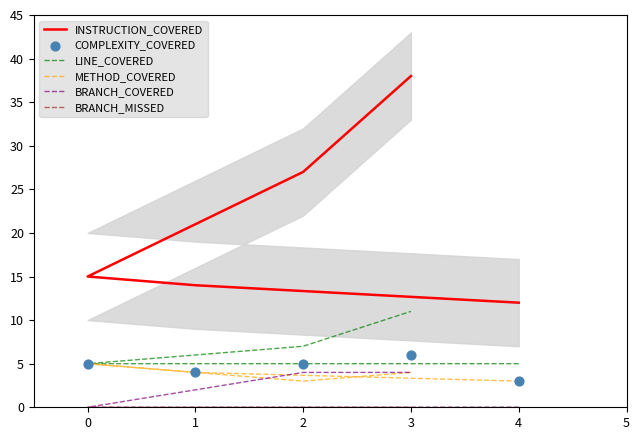

Which series contains the highest Y value?

INSTRUCTION_COVERED